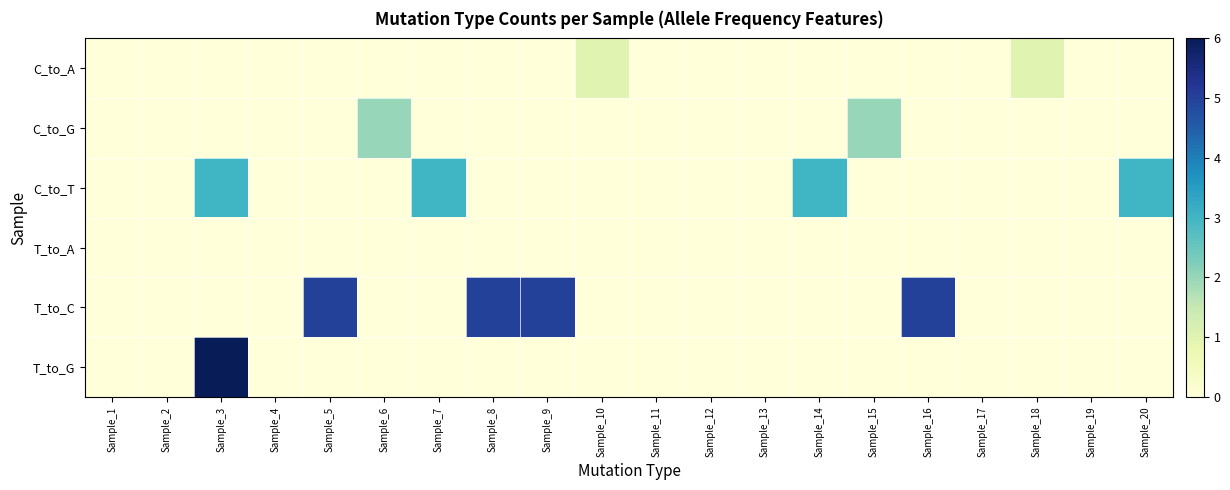

Reading left to right, list all the values displayed in this chart.

C_to_A: Sample_1=0	Sample_2=0	Sample_3=0	Sample_4=0	Sample_5=0	Sample_6=0	Sample_7=0	Sample_8=0	Sample_9=0	Sample_10=1	Sample_11=0	Sample_12=0	Sample_13=0	Sample_14=0	Sample_15=0	Sample_16=0	Sample_17=0	Sample_18=1	Sample_19=0	Sample_20=0
C_to_G: Sample_1=0	Sample_2=0	Sample_3=0	Sample_4=0	Sample_5=0	Sample_6=2	Sample_7=0	Sample_8=0	Sample_9=0	Sample_10=0	Sample_11=0	Sample_12=0	Sample_13=0	Sample_14=0	Sample_15=2	Sample_16=0	Sample_17=0	Sample_18=0	Sample_19=0	Sample_20=0
C_to_T: Sample_1=0	Sample_2=0	Sample_3=3	Sample_4=0	Sample_5=0	Sample_6=0	Sample_7=3	Sample_8=0	Sample_9=0	Sample_10=0	Sample_11=0	Sample_12=0	Sample_13=0	Sample_14=3	Sample_15=0	Sample_16=0	Sample_17=0	Sample_18=0	Sample_19=0	Sample_20=3
T_to_A: Sample_1=0	Sample_2=0	Sample_3=0	Sample_4=0	Sample_5=0	Sample_6=0	Sample_7=0	Sample_8=0	Sample_9=0	Sample_10=0	Sample_11=0	Sample_12=0	Sample_13=0	Sample_14=0	Sample_15=0	Sample_16=0	Sample_17=0	Sample_18=0	Sample_19=0	Sample_20=0
T_to_C: Sample_1=0	Sample_2=0	Sample_3=0	Sample_4=0	Sample_5=5	Sample_6=0	Sample_7=0	Sample_8=5	Sample_9=5	Sample_10=0	Sample_11=0	Sample_12=0	Sample_13=0	Sample_14=0	Sample_15=0	Sample_16=5	Sample_17=0	Sample_18=0	Sample_19=0	Sample_20=0
T_to_G: Sample_1=0	Sample_2=0	Sample_3=6	Sample_4=0	Sample_5=0	Sample_6=0	Sample_7=0	Sample_8=0	Sample_9=0	Sample_10=0	Sample_11=0	Sample_12=0	Sample_13=0	Sample_14=0	Sample_15=0	Sample_16=0	Sample_17=0	Sample_18=0	Sample_19=0	Sample_20=0